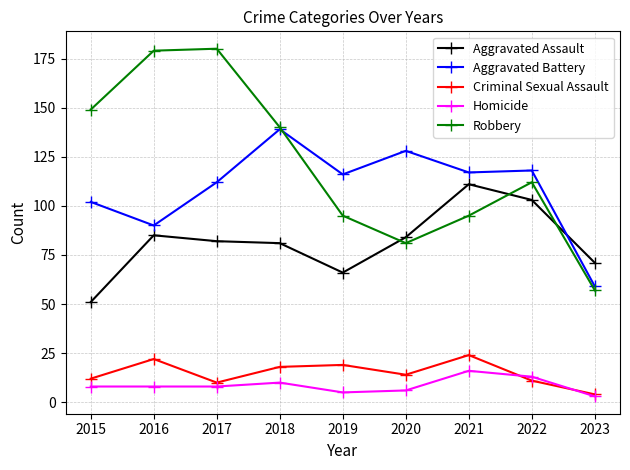

What is the smallest value displayed?

3